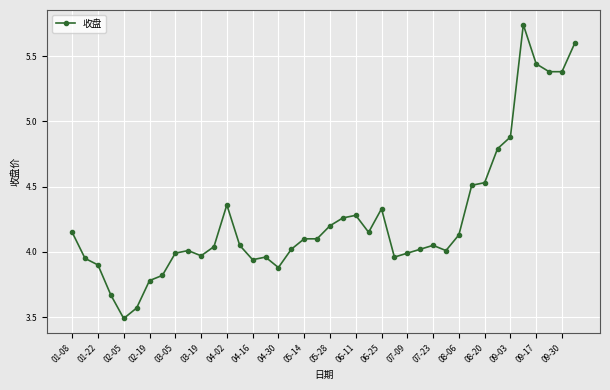

True or false: the data has more than 1 interior local peaks.

True